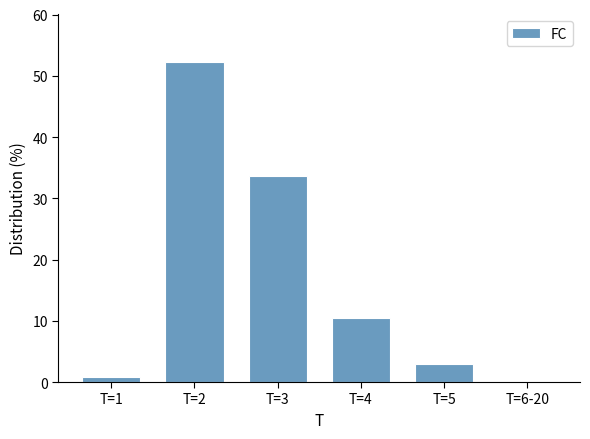

Reading left to right, list all the values displayed in this chart.

T=1=0.7	T=2=52.2	T=3=33.6	T=4=10.4	T=5=3.0	T=6-20=0.0